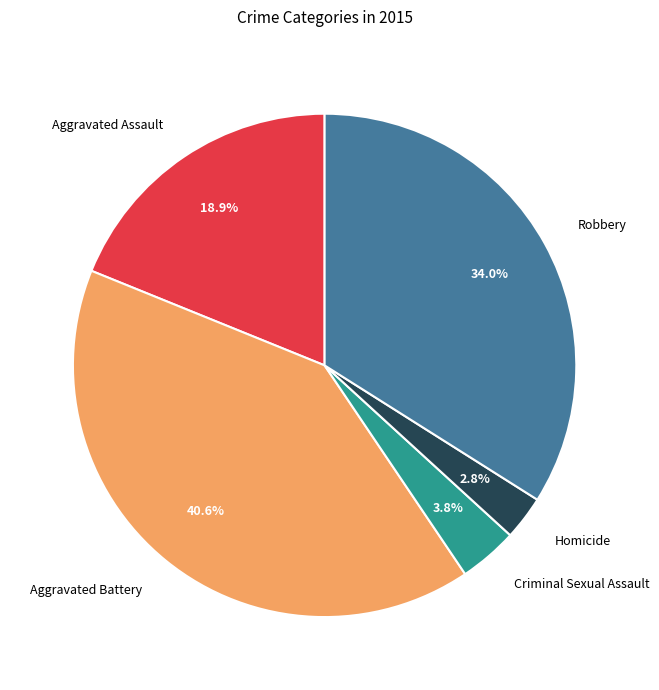

Does any single category account for the majority?

No